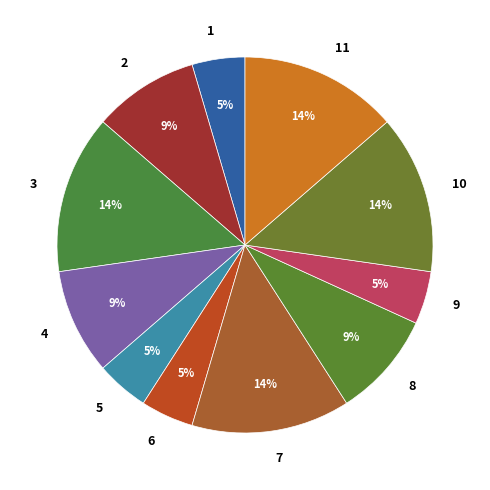

To the nearest percent, what percentage of the pie is 11?

14%